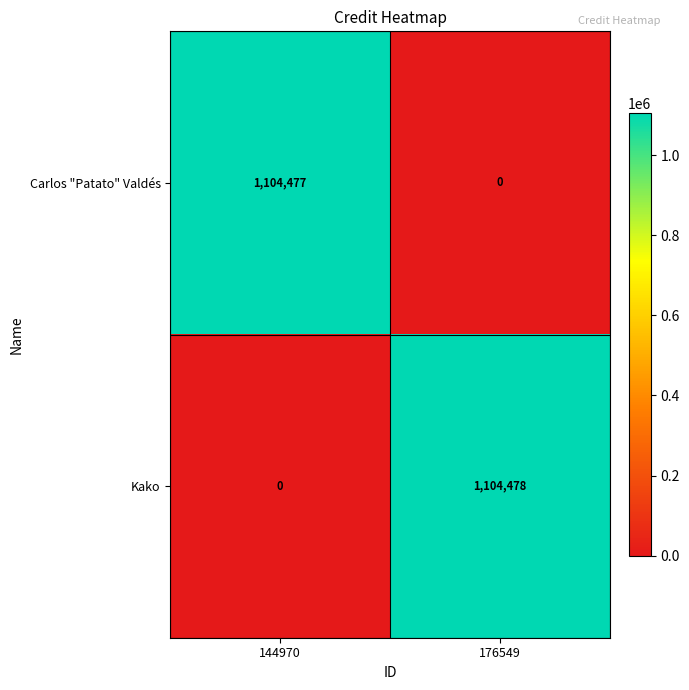

What is the spread (max minus min) of values at 176549?

1104478